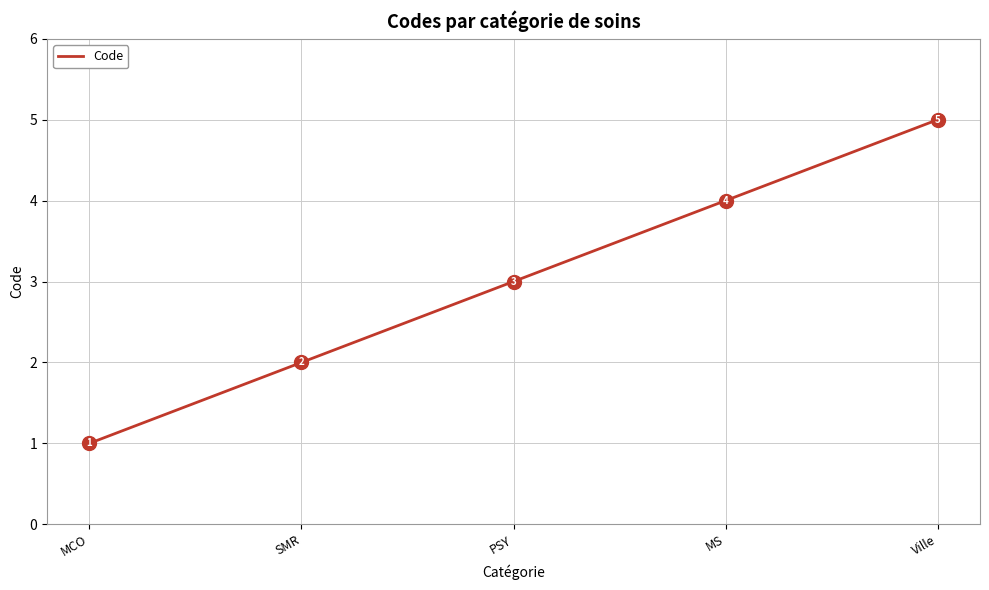

The value at PSY is 2. True or false?

False